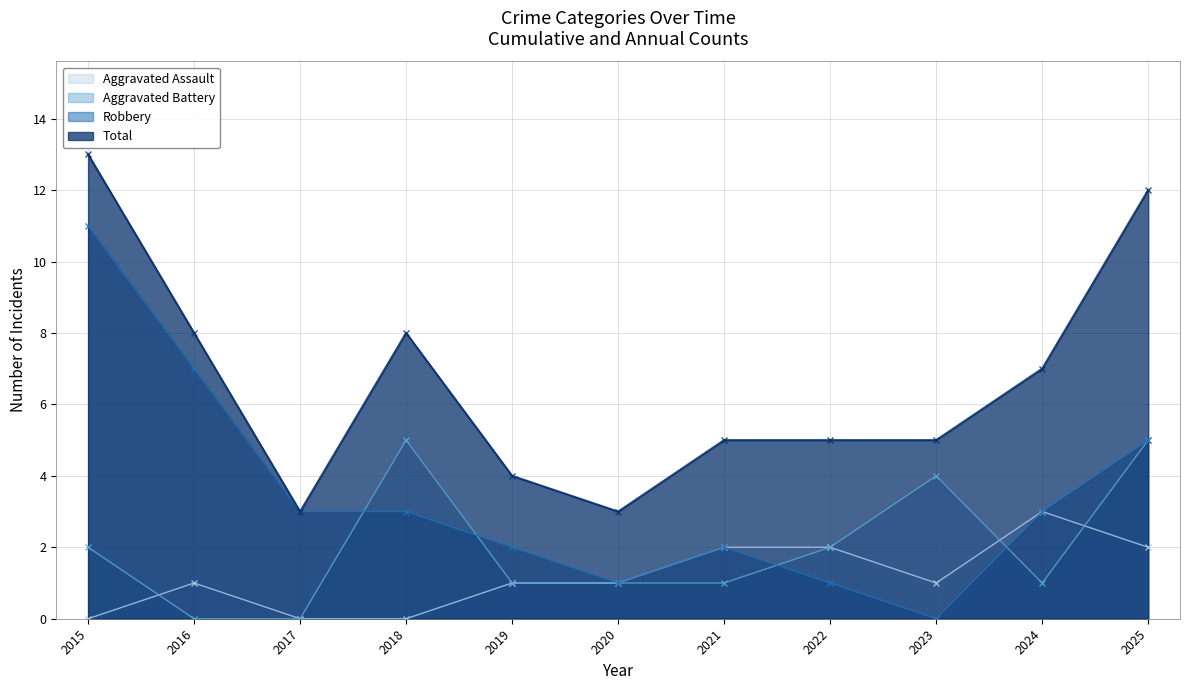

True or false: Aggravated Assault has a value of 2 at 2017.

False